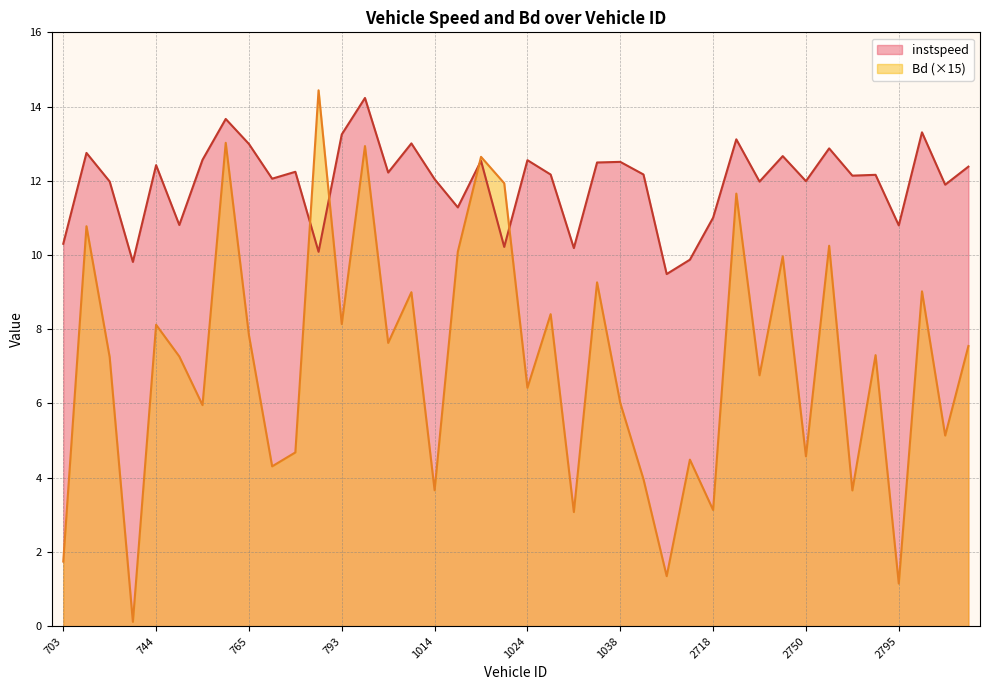

Where is Bd nearest to the value 7?

2745.0